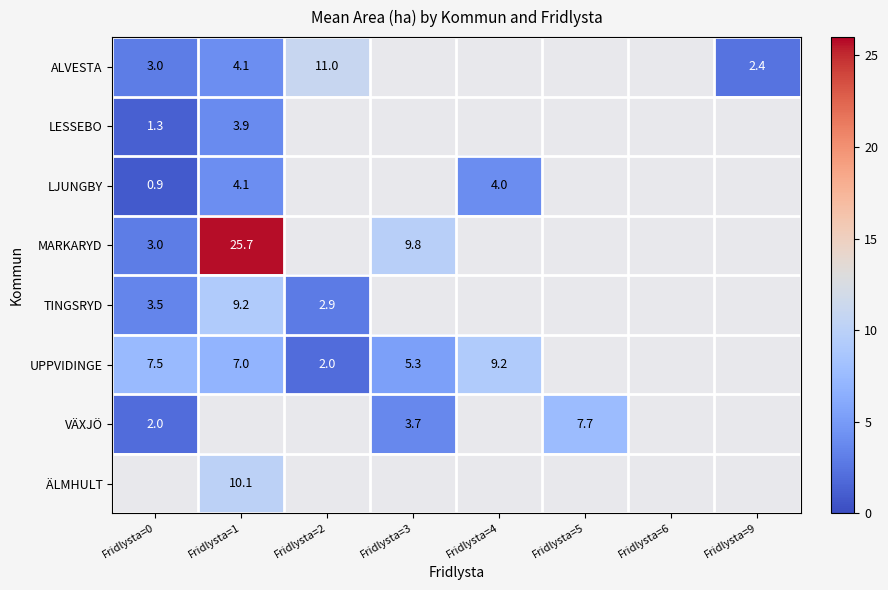

At how many categories does at least one series exceed 5?

6